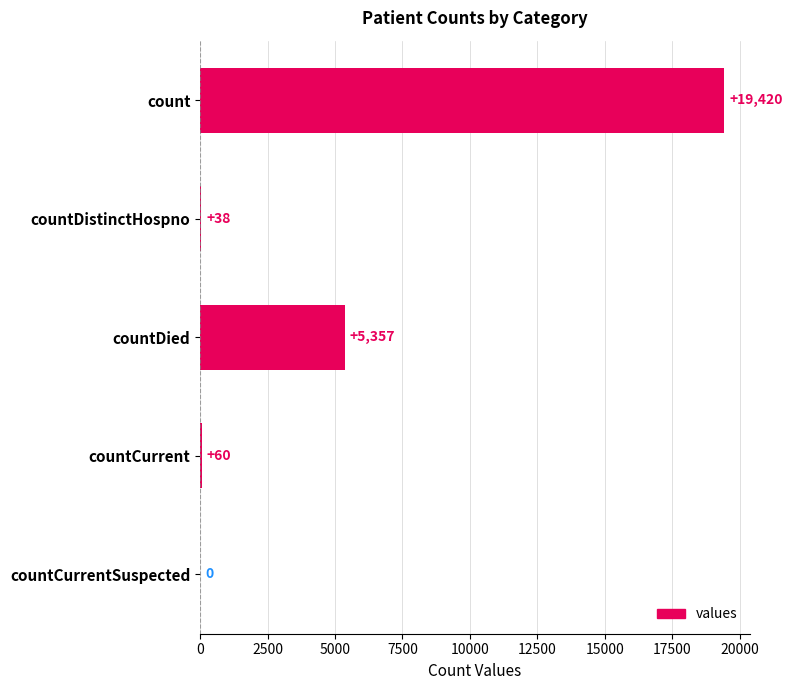

How many positive values are there?

4